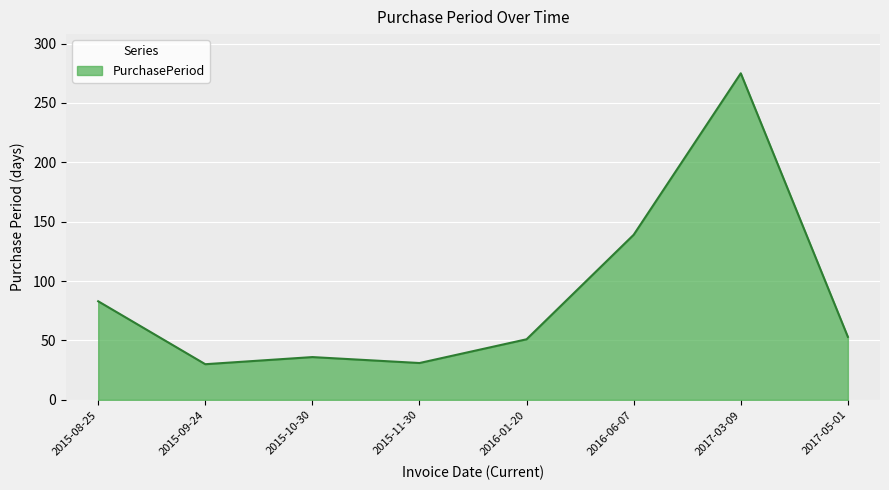

Is it true that the value at 2016-01-20 is 51?

True